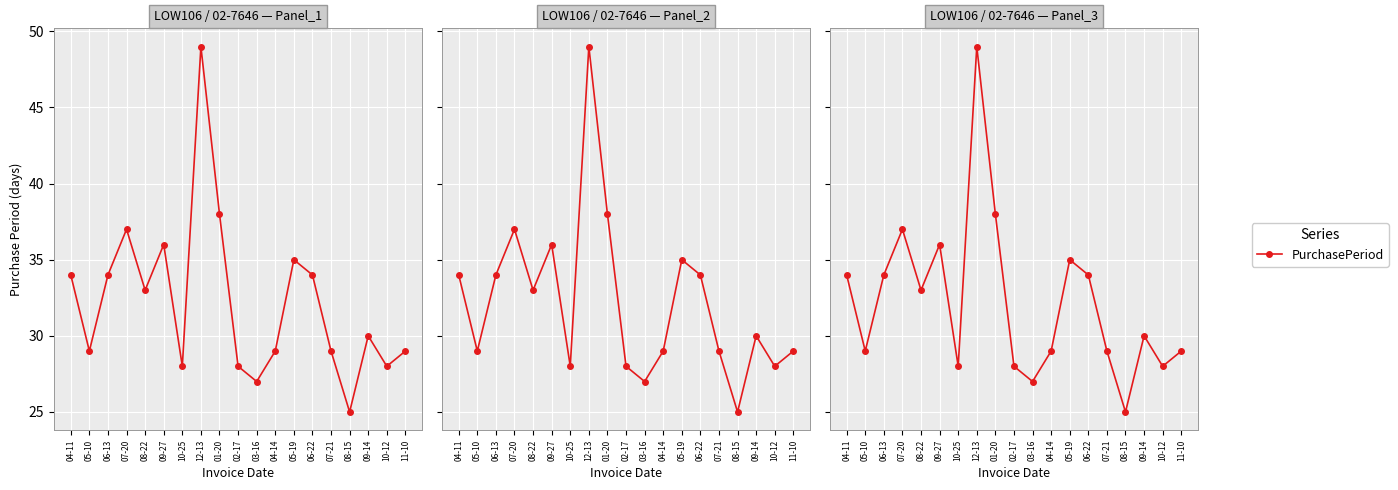

True or false: there are more than 1 points higher than both neighbors.

True